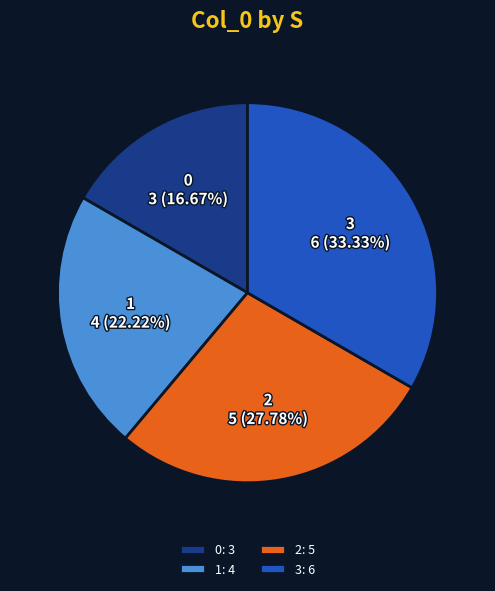

To the nearest percent, what is the difference between the 2 and 3 slice percentages?

6%